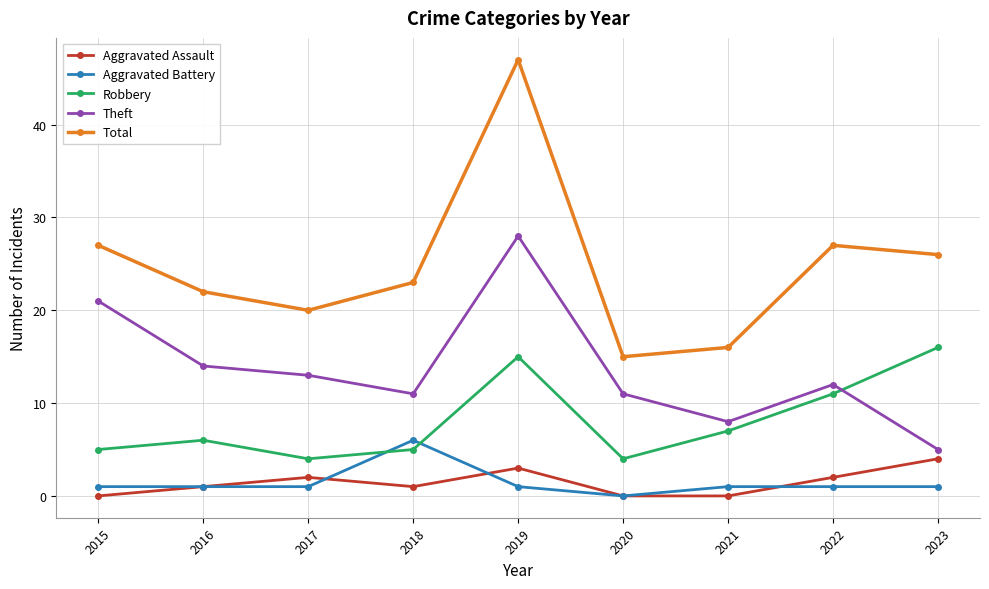

Count the Aggravated Battery values in the range 1 to 2.

7